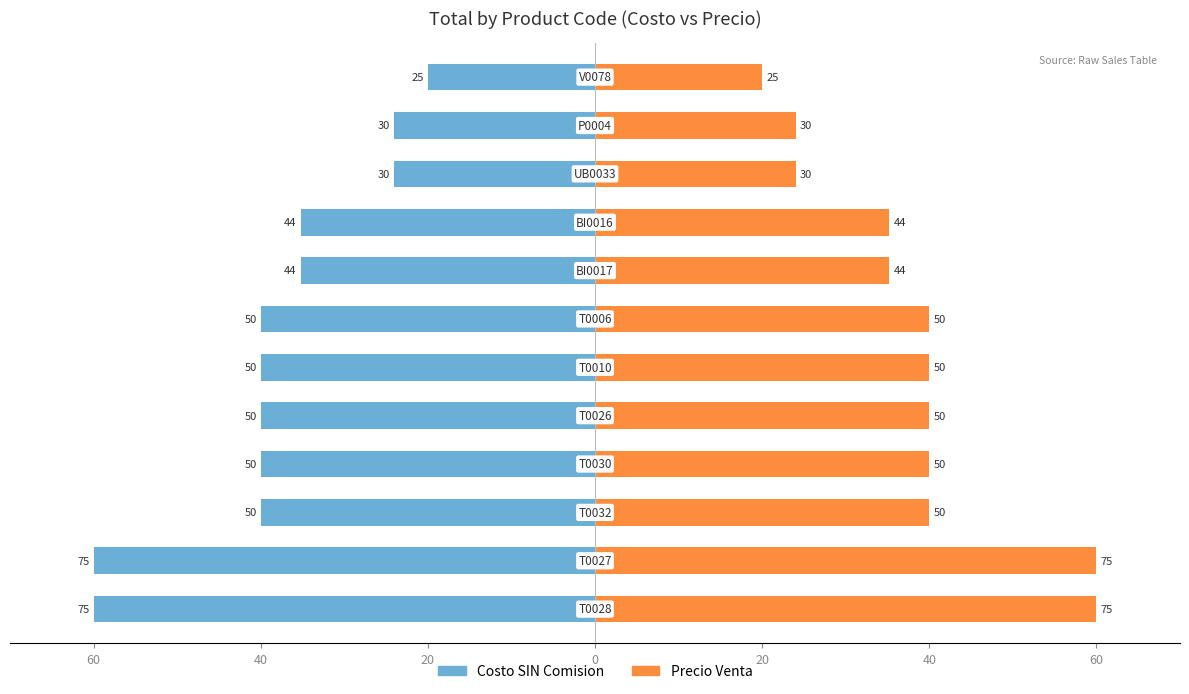

The value of Precio Venta at 0 is 62.9. True or false?

False